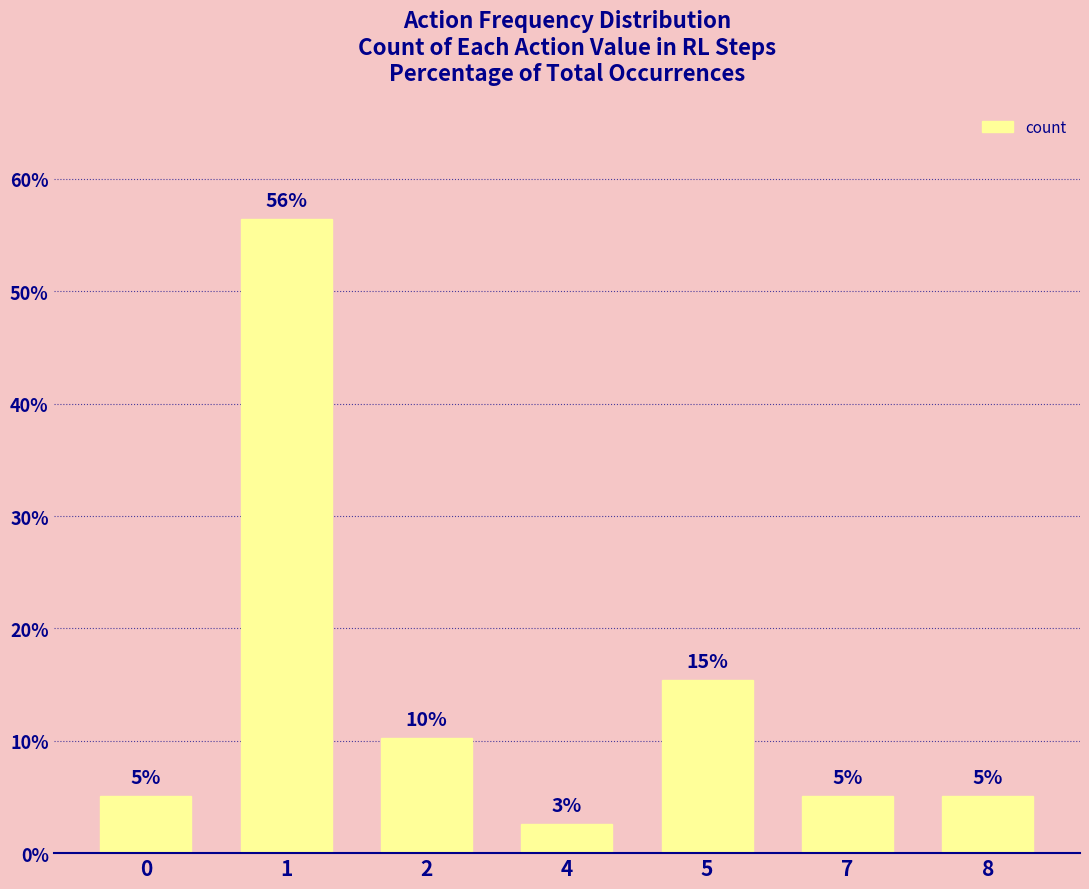

How many bars are there in total?

7